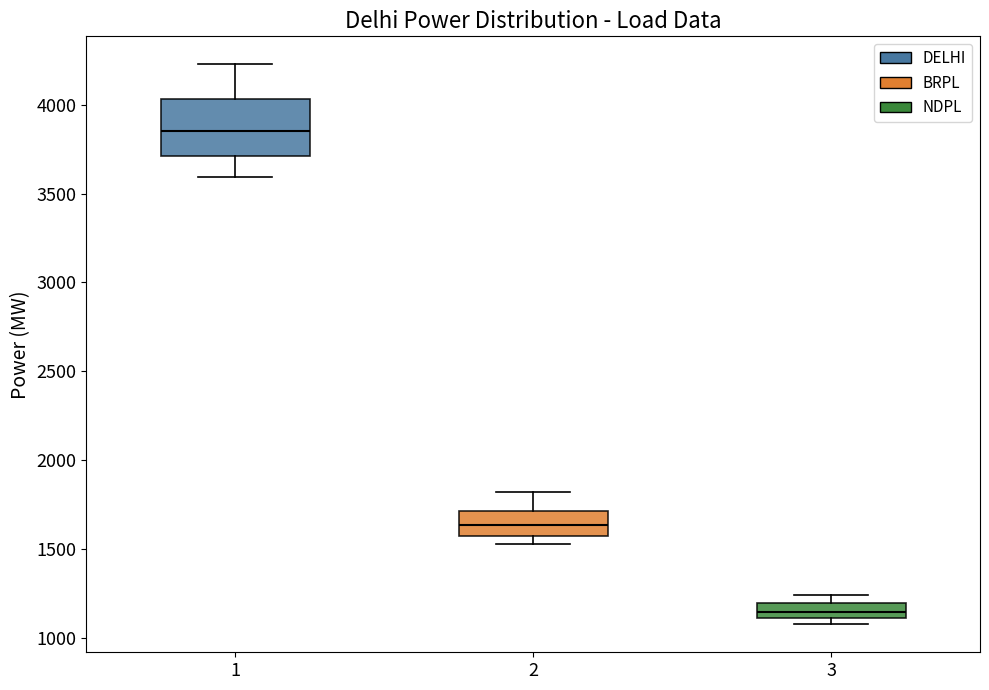

Which box is the tallest, from its lower edge to its upper edge?

1